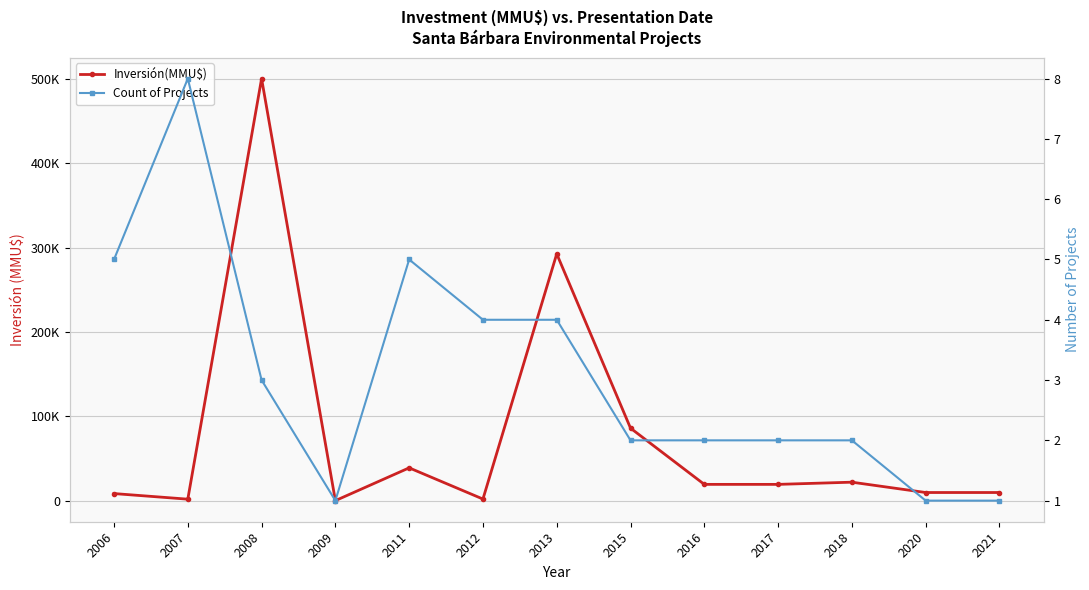

True or false: Count of Projects and Inversión(MMU$) cross at least once.

False